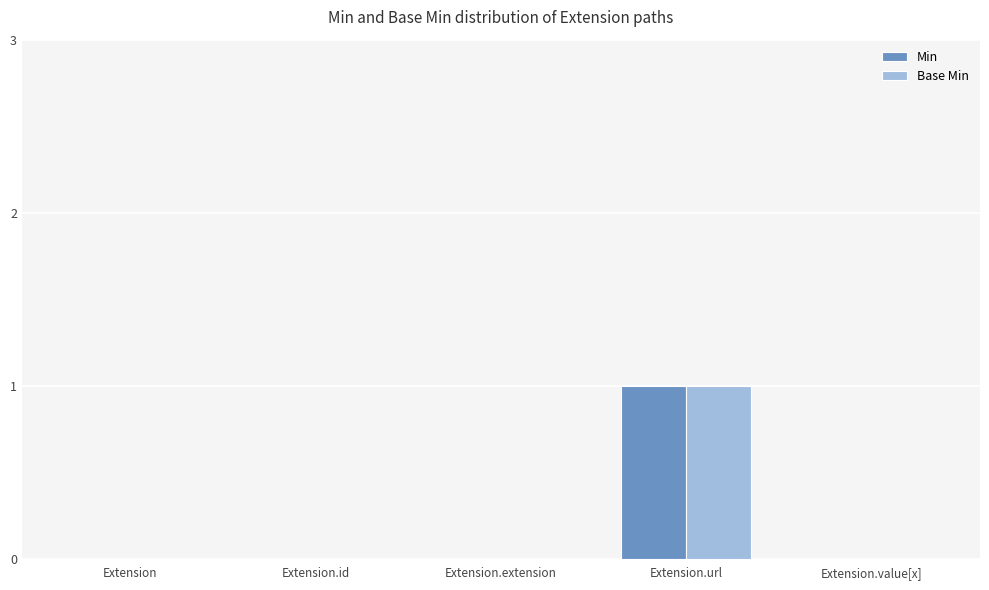

The Min series shows 2 at Extension.url. True or false?

False